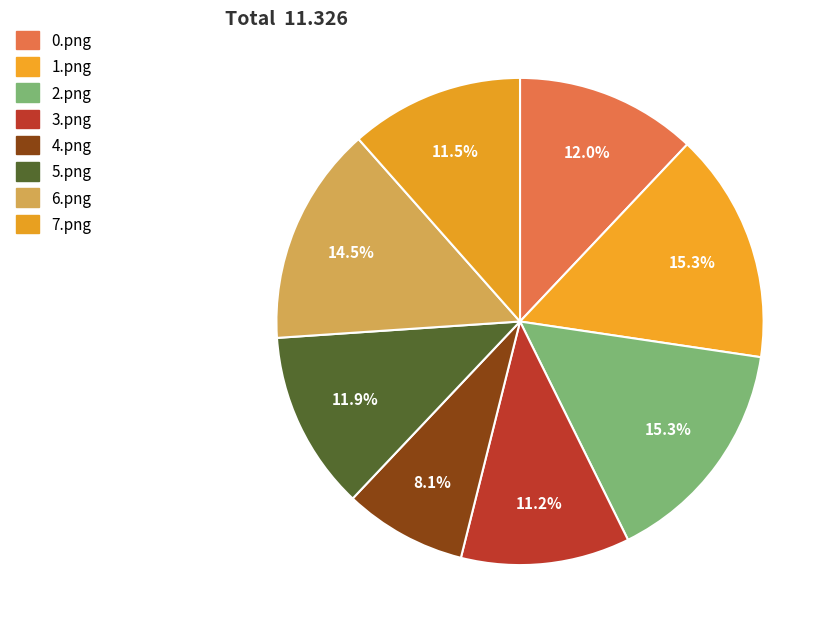

Rank the categories by value from highest to lowest.

2.png, 1.png, 6.png, 0.png, 5.png, 7.png, 3.png, 4.png